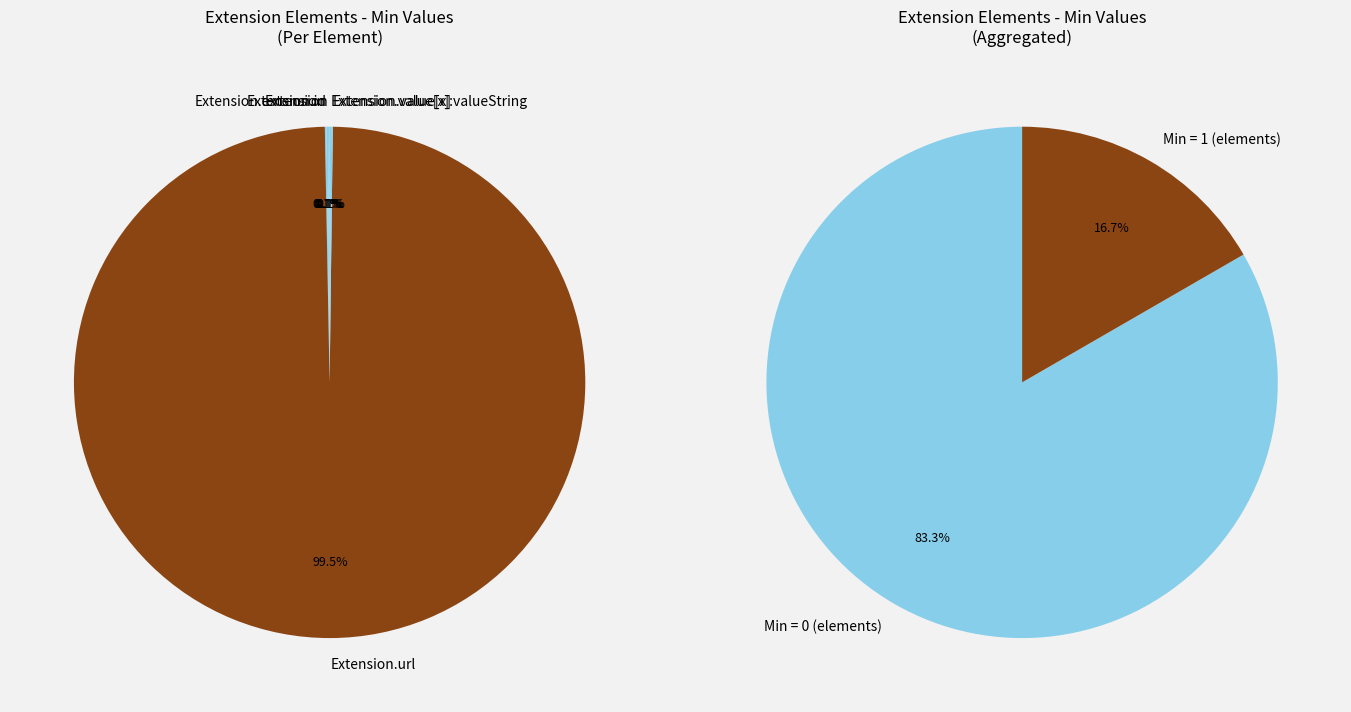

Is it true that Extension.url is 7% of the pie?

False